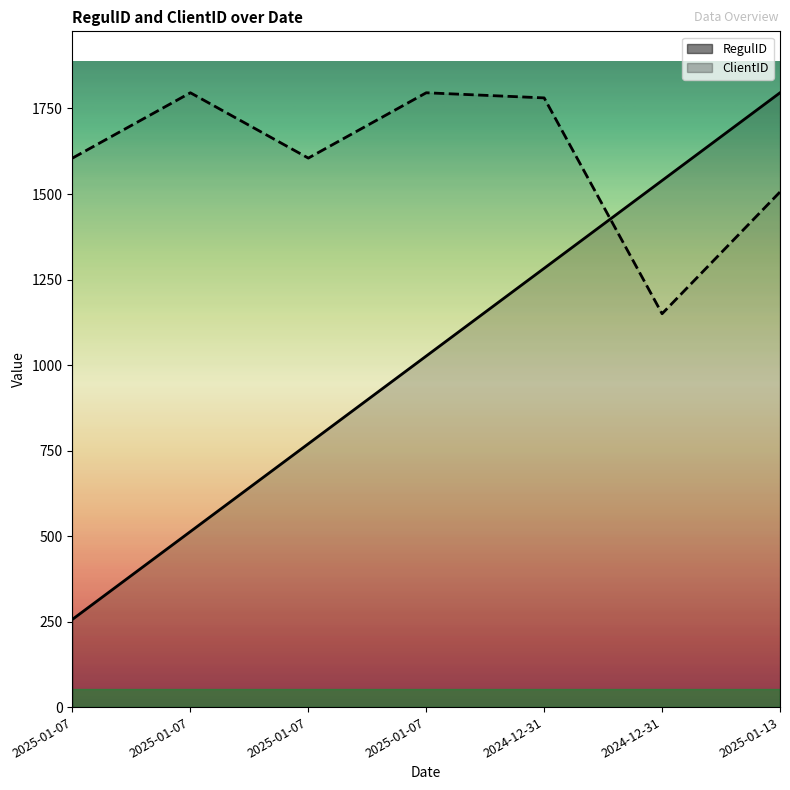

True or false: ClientID has more than 1 interior local peaks.

True